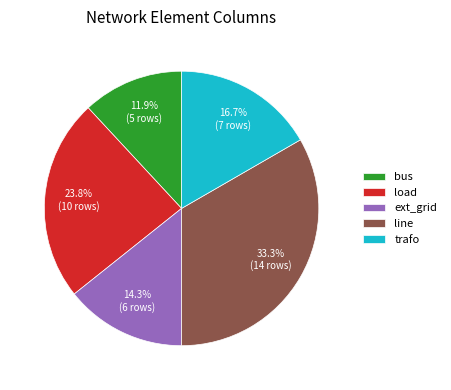

Between load and ext_grid, which is larger?

load